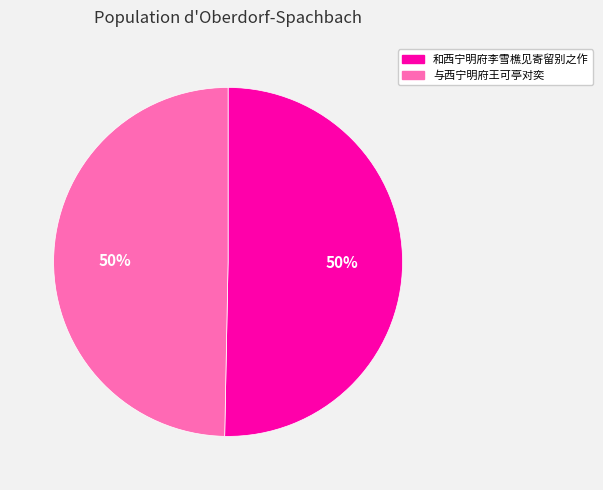

To the nearest percent, what is the combined percentage of 与西宁明府王可亭对奕 and 和西宁明府李雪樵见寄留别之作?

100%